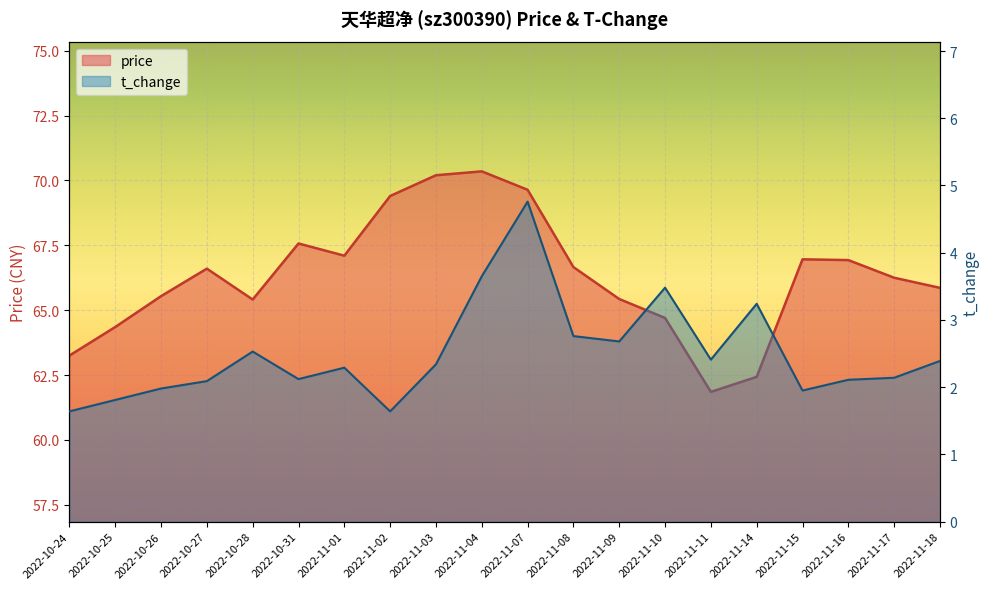

At which category is the sum across all series the highest?

2022-11-07